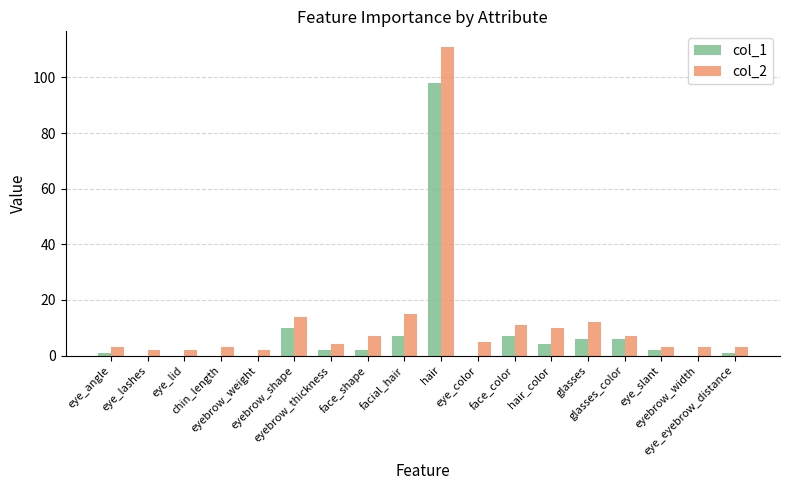

The value of col_2 at eye_lid is 2. True or false?

True